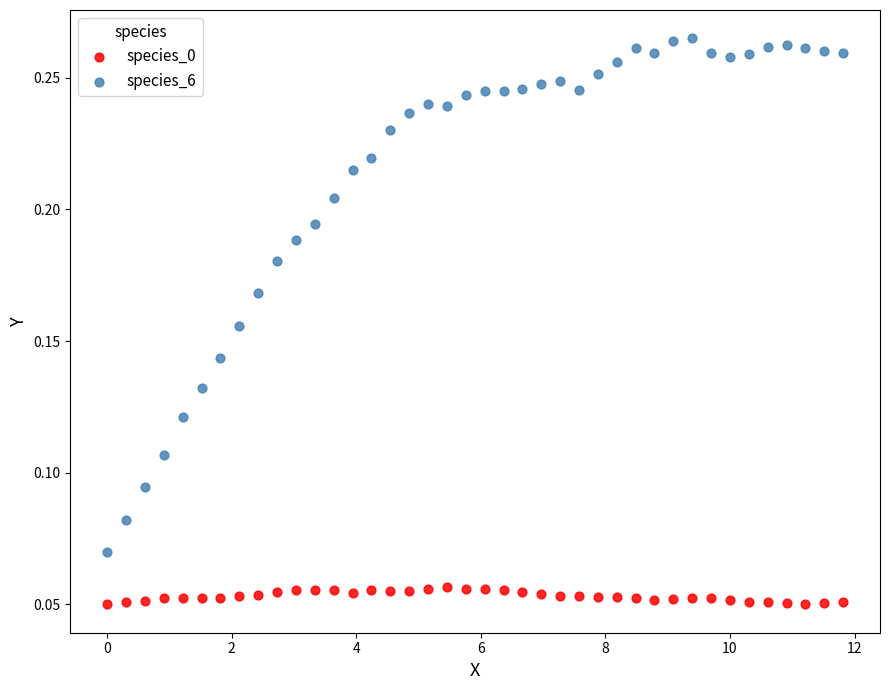

Across all data points, what is the range of X values (max minus min)?

11.8